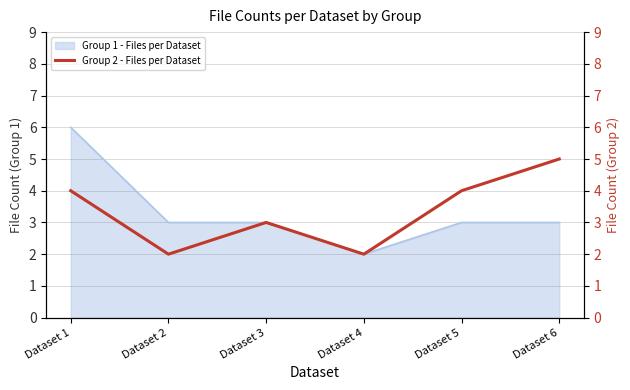

The value of Group 1 - Files per Dataset at Dataset 1 is 1. True or false?

False